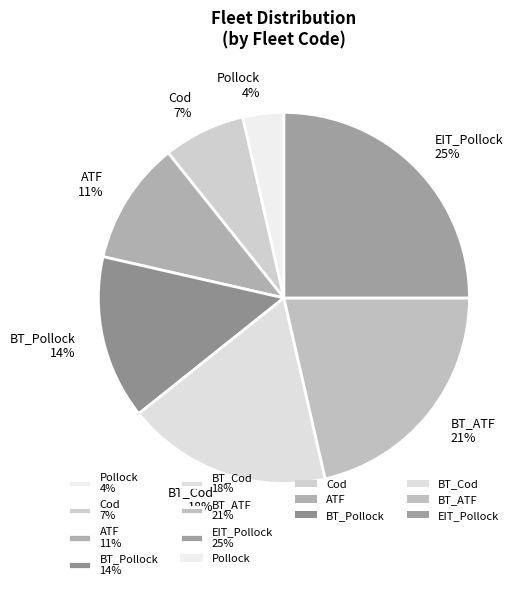

How many slices are in this pie chart?

7